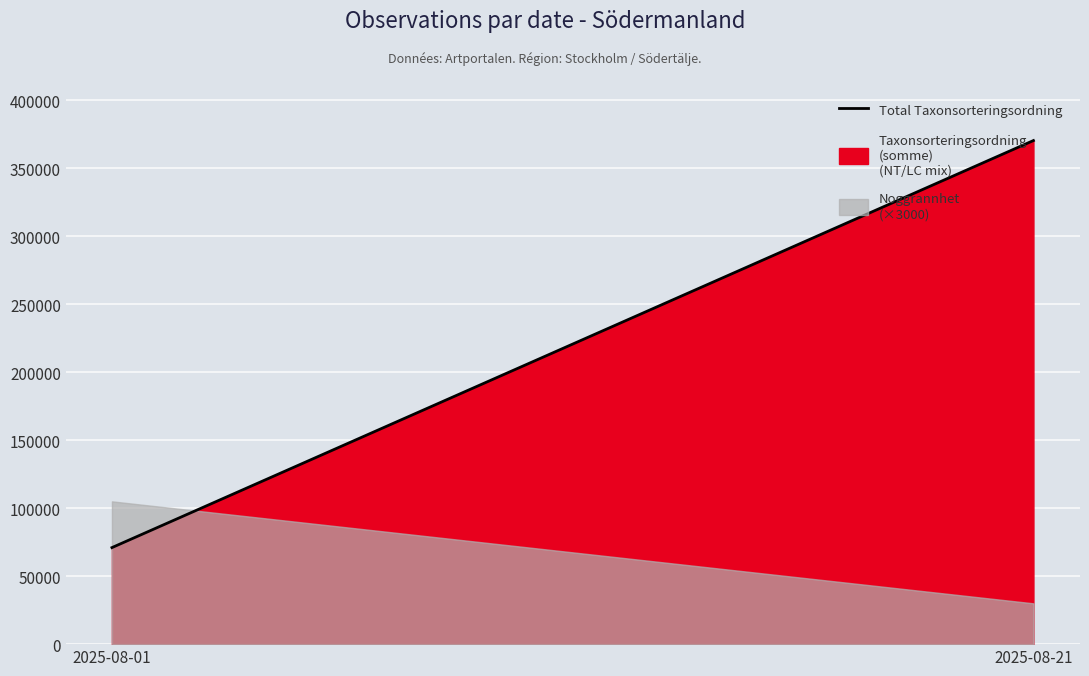

Does the chart display data point markers on the line(s)?

No